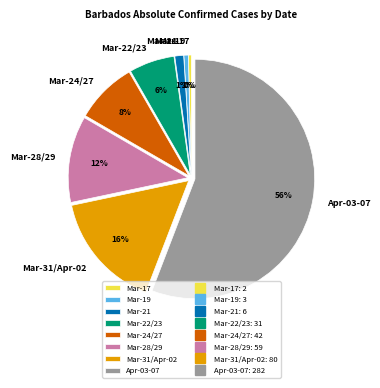

To the nearest percent, what is the combined percentage of Mar-31/Apr-02 and Mar-17?

16%